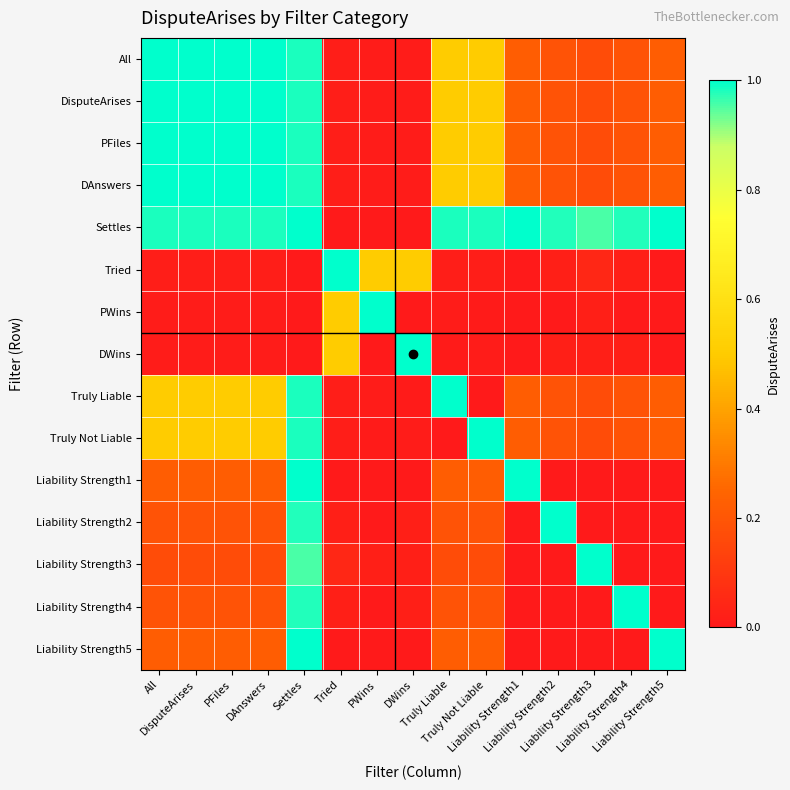

Reading left to right, list all the values displayed in this chart.

All: All=1.0	DisputeArises=1.0	PFiles=1.0	DAnswers=1.0	Settles=1.0	Tried=0.0	PWins=0.0	DWins=0.0	Truly Liable=0.5	Truly Not Liable=0.5	Liability Strength1=0.2	Liability Strength2=0.2	Liability Strength3=0.2	Liability Strength4=0.2	Liability Strength5=0.2
DisputeArises: All=1.0	DisputeArises=1.0	PFiles=1.0	DAnswers=1.0	Settles=1.0	Tried=0.0	PWins=0.0	DWins=0.0	Truly Liable=0.5	Truly Not Liable=0.5	Liability Strength1=0.2	Liability Strength2=0.2	Liability Strength3=0.2	Liability Strength4=0.2	Liability Strength5=0.2
PFiles: All=1.0	DisputeArises=1.0	PFiles=1.0	DAnswers=1.0	Settles=1.0	Tried=0.0	PWins=0.0	DWins=0.0	Truly Liable=0.5	Truly Not Liable=0.5	Liability Strength1=0.2	Liability Strength2=0.2	Liability Strength3=0.2	Liability Strength4=0.2	Liability Strength5=0.2
DAnswers: All=1.0	DisputeArises=1.0	PFiles=1.0	DAnswers=1.0	Settles=1.0	Tried=0.0	PWins=0.0	DWins=0.0	Truly Liable=0.5	Truly Not Liable=0.5	Liability Strength1=0.2	Liability Strength2=0.2	Liability Strength3=0.2	Liability Strength4=0.2	Liability Strength5=0.2
Settles: All=1.0	DisputeArises=1.0	PFiles=1.0	DAnswers=1.0	Settles=1.0	Tried=0.0	PWins=0.0	DWins=0.0	Truly Liable=1.0	Truly Not Liable=1.0	Liability Strength1=1.0	Liability Strength2=1.0	Liability Strength3=1.0	Liability Strength4=1.0	Liability Strength5=1.0
Tried: All=0.0	DisputeArises=0.0	PFiles=0.0	DAnswers=0.0	Settles=0.0	Tried=1.0	PWins=0.5	DWins=0.5	Truly Liable=0.0	Truly Not Liable=0.0	Liability Strength1=0.0	Liability Strength2=0.0	Liability Strength3=0.0	Liability Strength4=0.0	Liability Strength5=0.0
PWins: All=0.0	DisputeArises=0.0	PFiles=0.0	DAnswers=0.0	Settles=0.0	Tried=0.5	PWins=1.0	DWins=0.0	Truly Liable=0.0	Truly Not Liable=0.0	Liability Strength1=0.0	Liability Strength2=0.0	Liability Strength3=0.0	Liability Strength4=0.0	Liability Strength5=0.0
DWins: All=0.0	DisputeArises=0.0	PFiles=0.0	DAnswers=0.0	Settles=0.0	Tried=0.5	PWins=0.0	DWins=1.0	Truly Liable=0.0	Truly Not Liable=0.0	Liability Strength1=0.0	Liability Strength2=0.0	Liability Strength3=0.0	Liability Strength4=0.0	Liability Strength5=0.0
Truly Liable: All=0.5	DisputeArises=0.5	PFiles=0.5	DAnswers=0.5	Settles=1.0	Tried=0.0	PWins=0.0	DWins=0.0	Truly Liable=1.0	Truly Not Liable=0.0	Liability Strength1=0.2	Liability Strength2=0.2	Liability Strength3=0.2	Liability Strength4=0.2	Liability Strength5=0.2
Truly Not Liable: All=0.5	DisputeArises=0.5	PFiles=0.5	DAnswers=0.5	Settles=1.0	Tried=0.0	PWins=0.0	DWins=0.0	Truly Liable=0.0	Truly Not Liable=1.0	Liability Strength1=0.2	Liability Strength2=0.2	Liability Strength3=0.2	Liability Strength4=0.2	Liability Strength5=0.2
Liability Strength1: All=0.2	DisputeArises=0.2	PFiles=0.2	DAnswers=0.2	Settles=1.0	Tried=0.0	PWins=0.0	DWins=0.0	Truly Liable=0.2	Truly Not Liable=0.2	Liability Strength1=1.0	Liability Strength2=0.0	Liability Strength3=0.0	Liability Strength4=0.0	Liability Strength5=0.0
Liability Strength2: All=0.2	DisputeArises=0.2	PFiles=0.2	DAnswers=0.2	Settles=1.0	Tried=0.0	PWins=0.0	DWins=0.0	Truly Liable=0.2	Truly Not Liable=0.2	Liability Strength1=0.0	Liability Strength2=1.0	Liability Strength3=0.0	Liability Strength4=0.0	Liability Strength5=0.0
Liability Strength3: All=0.2	DisputeArises=0.2	PFiles=0.2	DAnswers=0.2	Settles=1.0	Tried=0.0	PWins=0.0	DWins=0.0	Truly Liable=0.2	Truly Not Liable=0.2	Liability Strength1=0.0	Liability Strength2=0.0	Liability Strength3=1.0	Liability Strength4=0.0	Liability Strength5=0.0
Liability Strength4: All=0.2	DisputeArises=0.2	PFiles=0.2	DAnswers=0.2	Settles=1.0	Tried=0.0	PWins=0.0	DWins=0.0	Truly Liable=0.2	Truly Not Liable=0.2	Liability Strength1=0.0	Liability Strength2=0.0	Liability Strength3=0.0	Liability Strength4=1.0	Liability Strength5=0.0
Liability Strength5: All=0.2	DisputeArises=0.2	PFiles=0.2	DAnswers=0.2	Settles=1.0	Tried=0.0	PWins=0.0	DWins=0.0	Truly Liable=0.2	Truly Not Liable=0.2	Liability Strength1=0.0	Liability Strength2=0.0	Liability Strength3=0.0	Liability Strength4=0.0	Liability Strength5=1.0